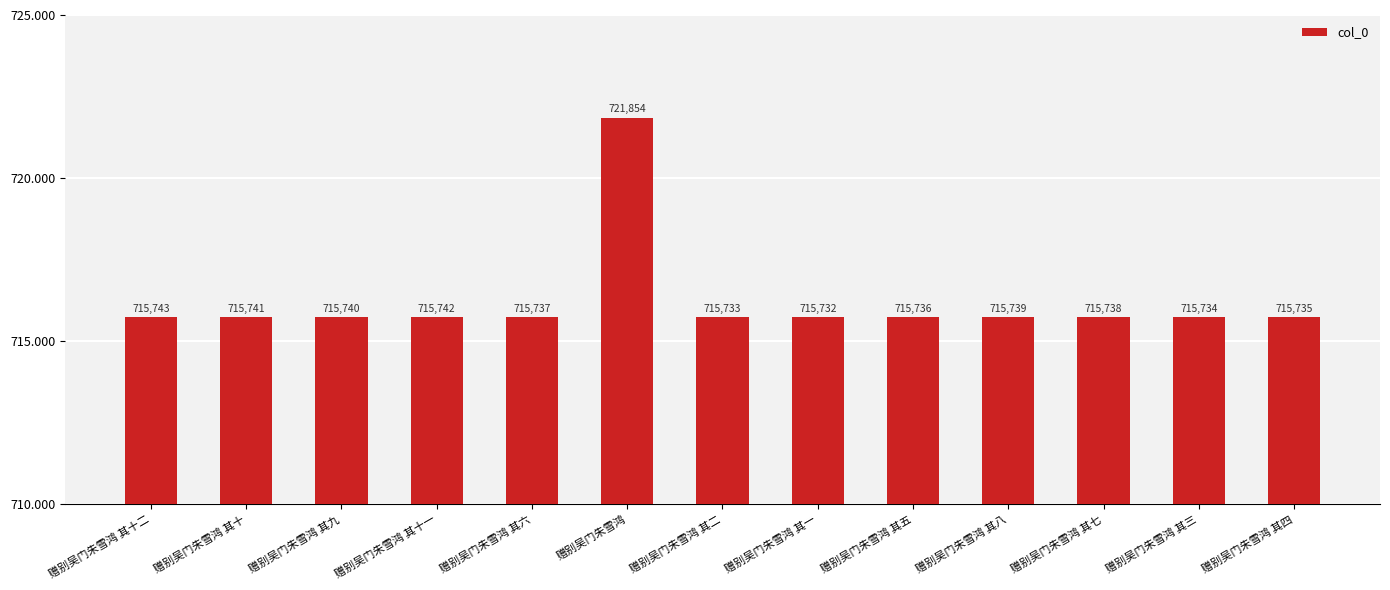

What is the label of the 3rd bar from the left?

赠别吴门朱雪鸿 其九